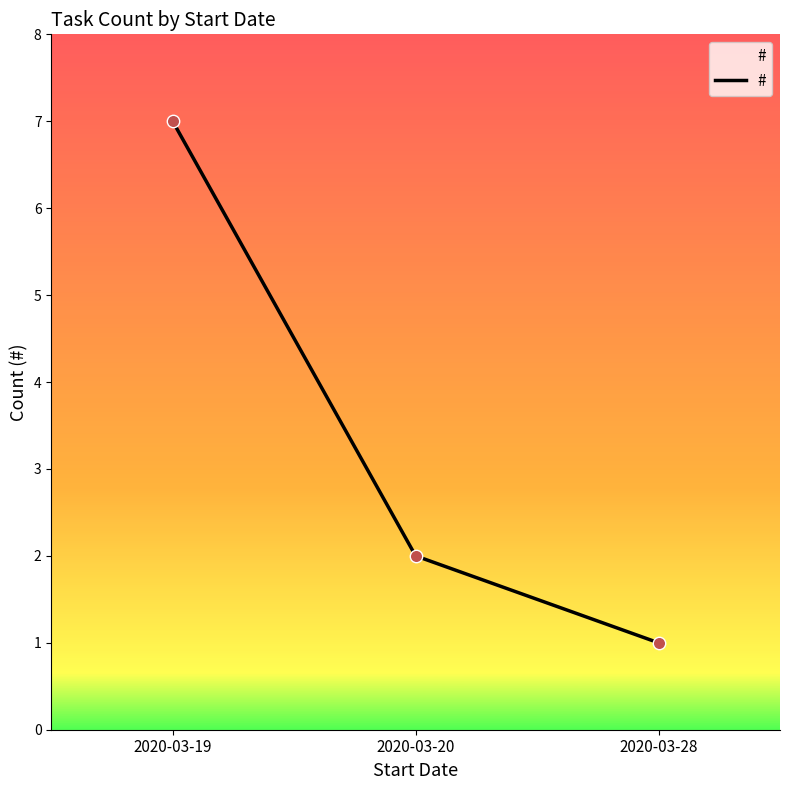

What is the ratio of the value at 2020-03-20 to the value at 2020-03-28?

2.0